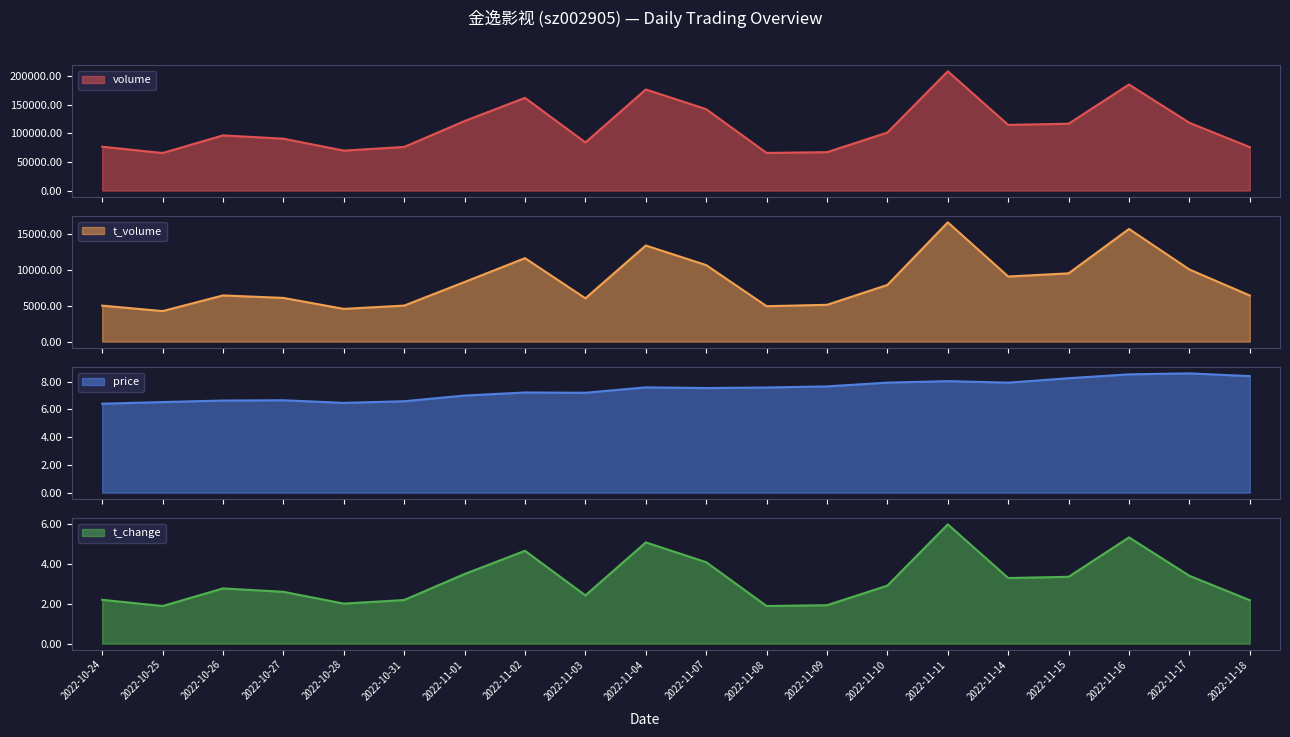

The t_change series shows 6.0 at 2022-11-11. True or false?

True